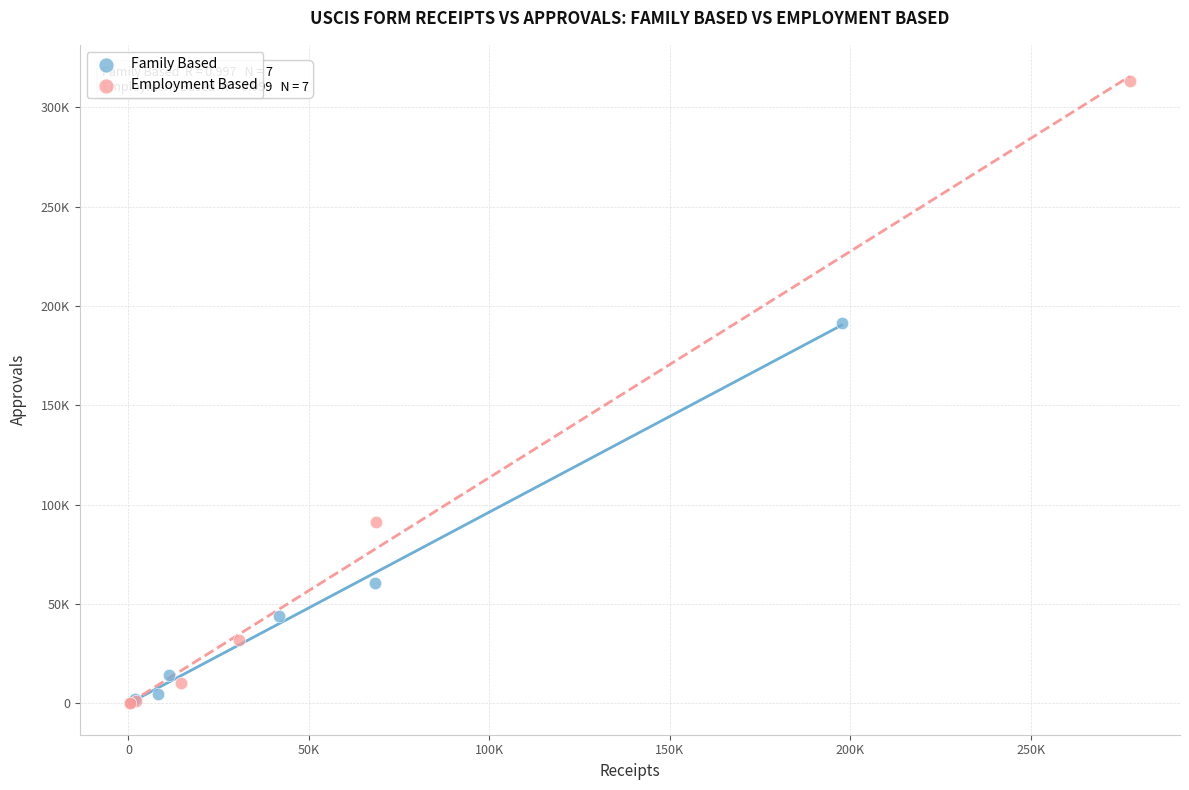

Which series has the widest spread of Y values?

Employment Based